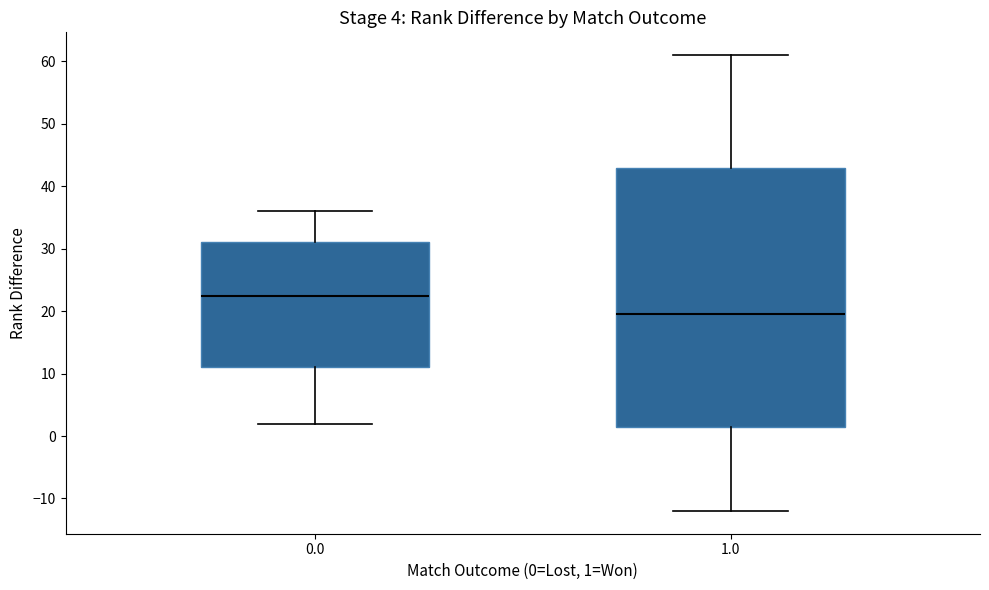

Which box's median line is the lowest?

1.0